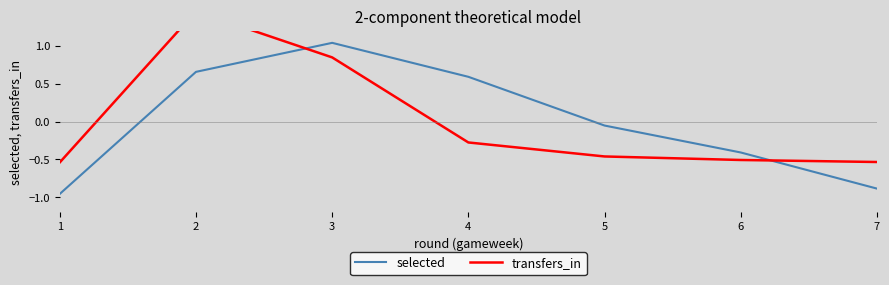

Which series has the largest range (max minus min)?

selected